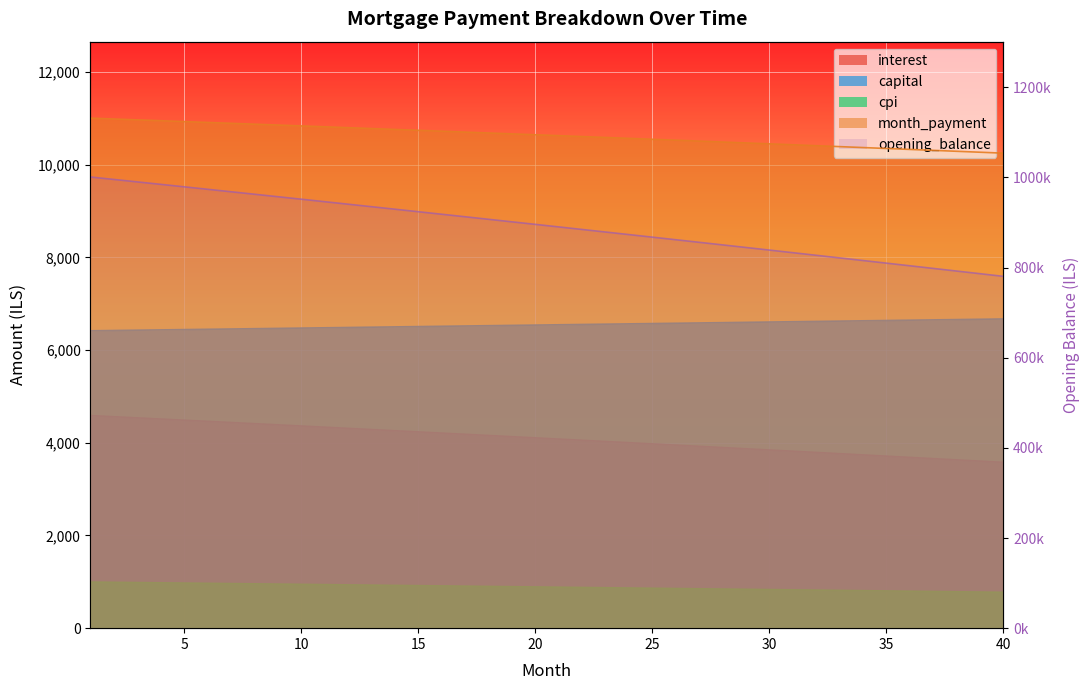

What is the approximate value at 35?

804058.3